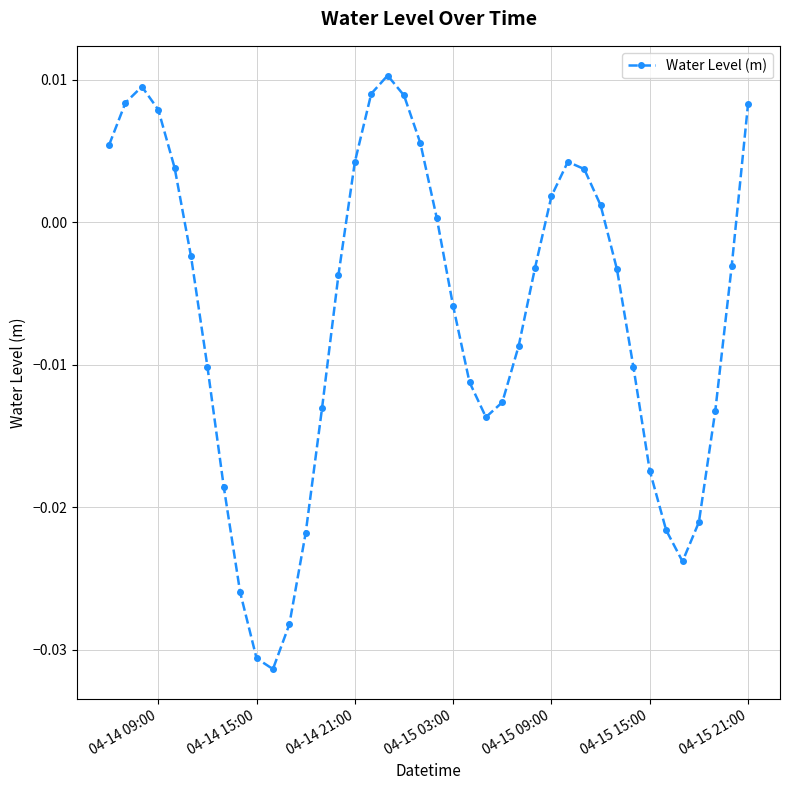

How many interior local valleys (lower than both neighbors) does the data have?

3